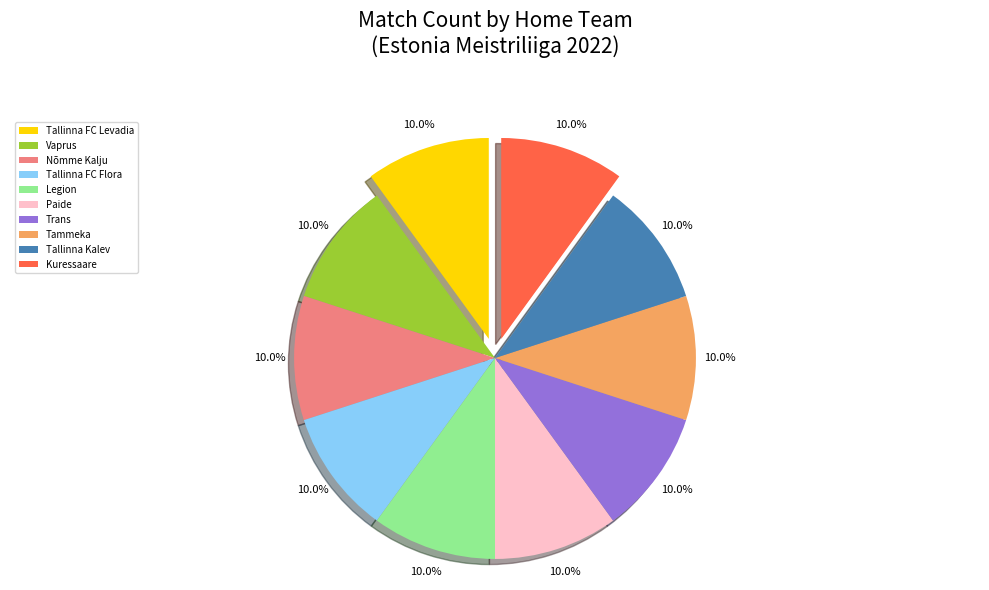

Approximately how many times larger is the value at Tammeka compared to Kuressaare?

1.0